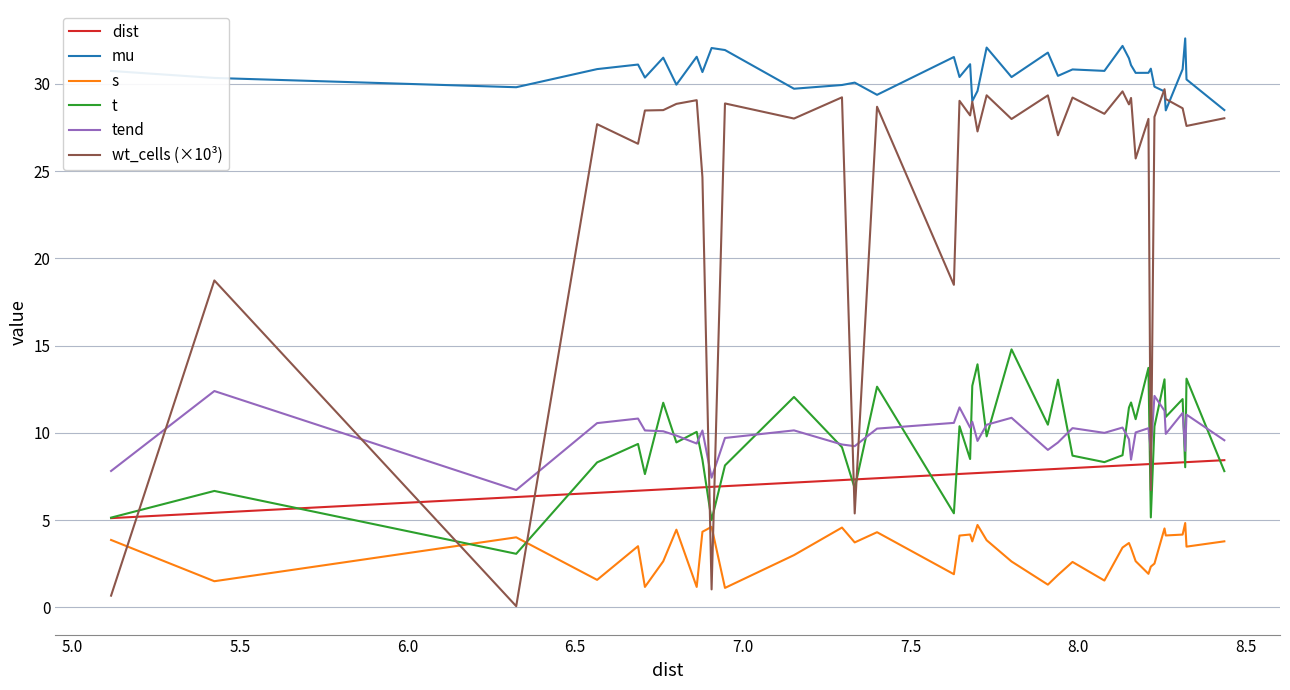

Which series has the widest spread of values?

wt_cells (×10³)